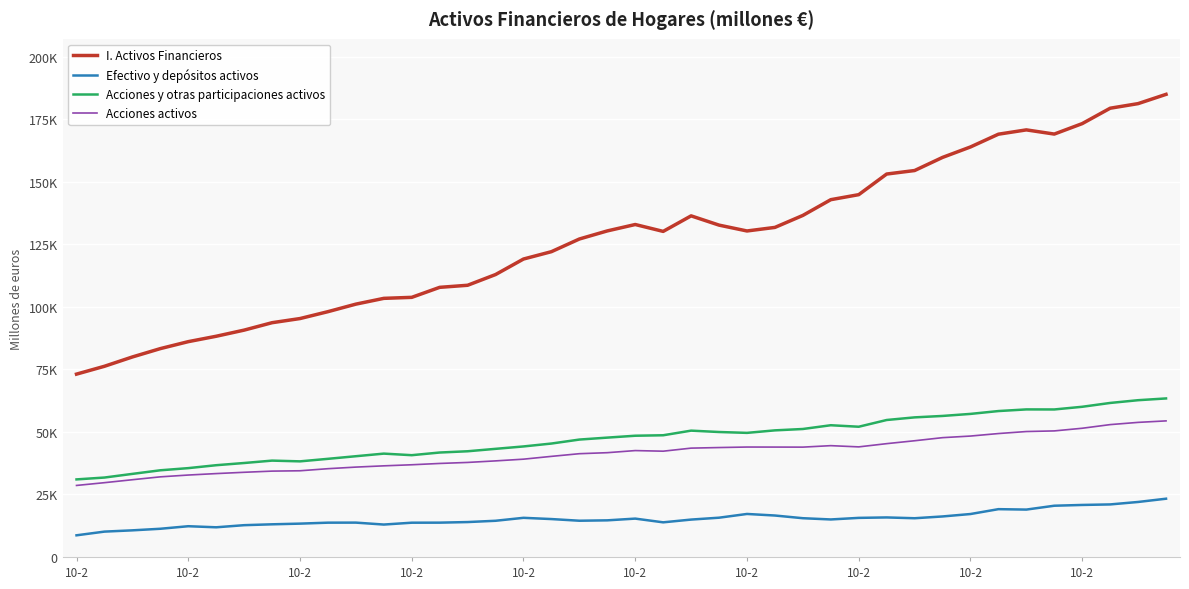

In Efectivo y depósitos activos, how many points are higher than both neighbors (excluding endpoints)?

7